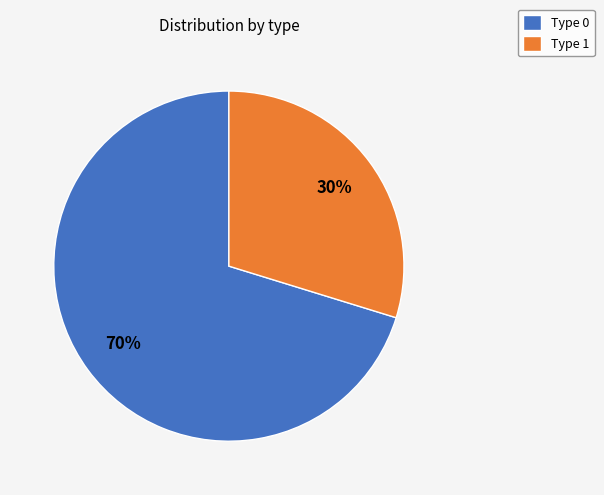

To the nearest percent, what is the average slice percentage?

50%